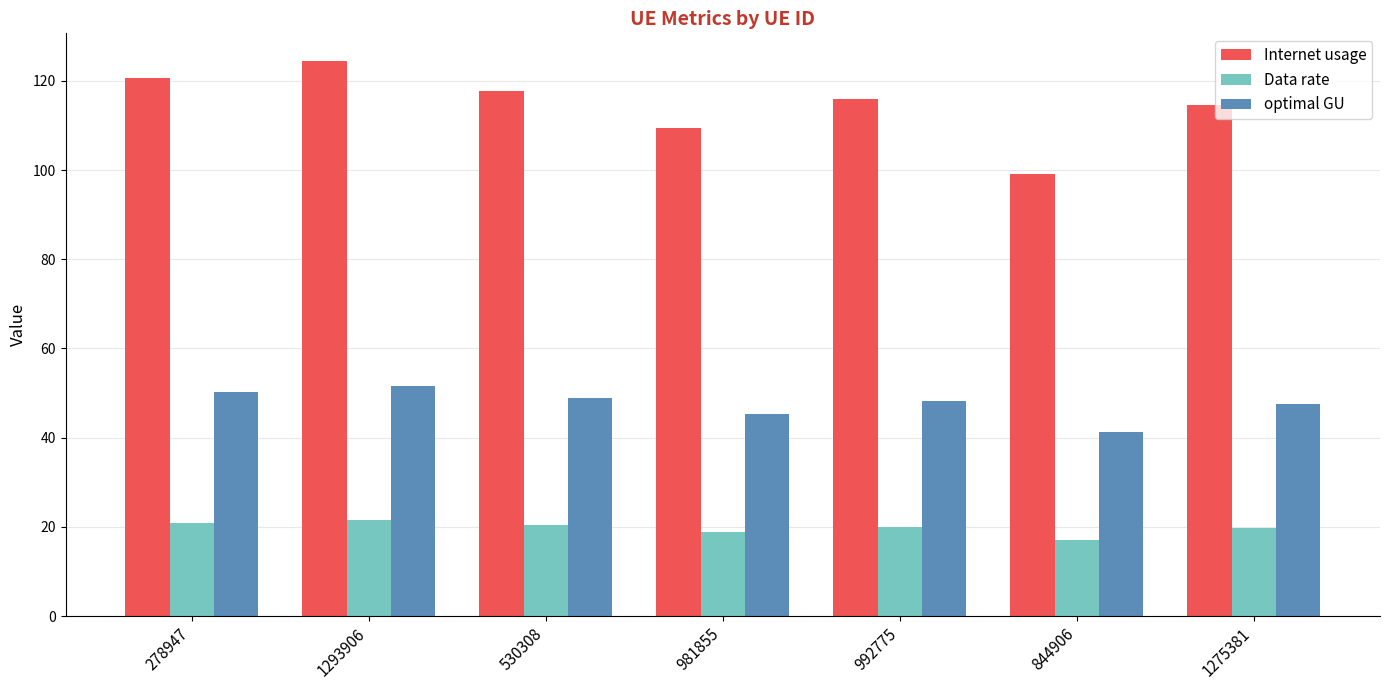

What is the greatest value displayed?

124.4